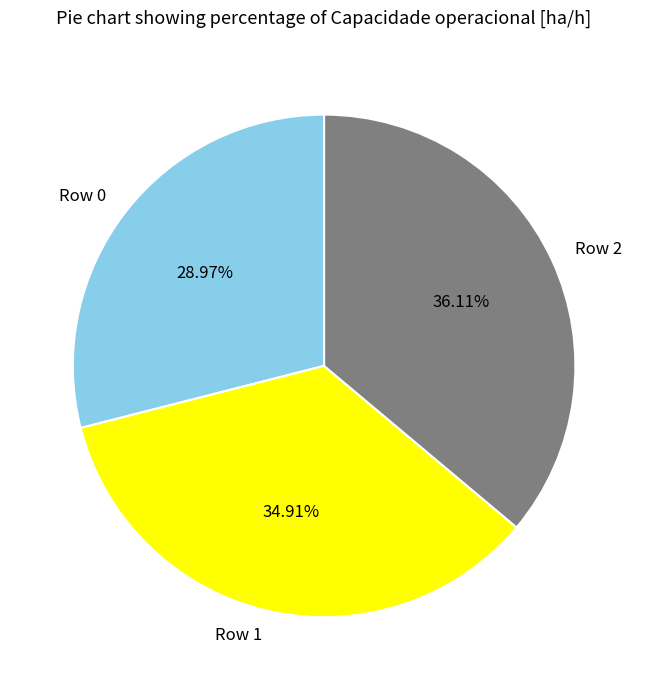

How many slices are in this pie chart?

3